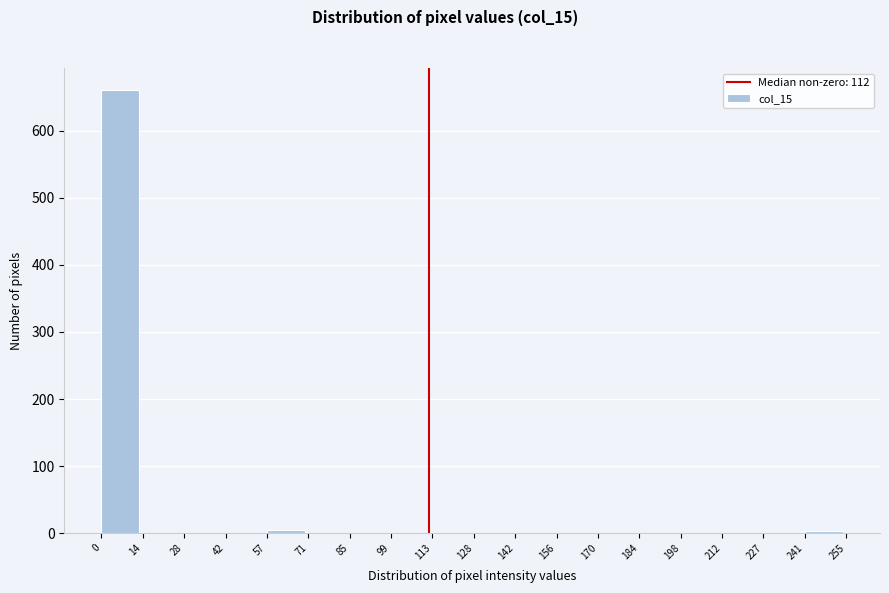

What is the height of the bar covering 0 to 14 on the x-axis? The values are not printed on the chart, so give them approximately, as read against the axis.

660